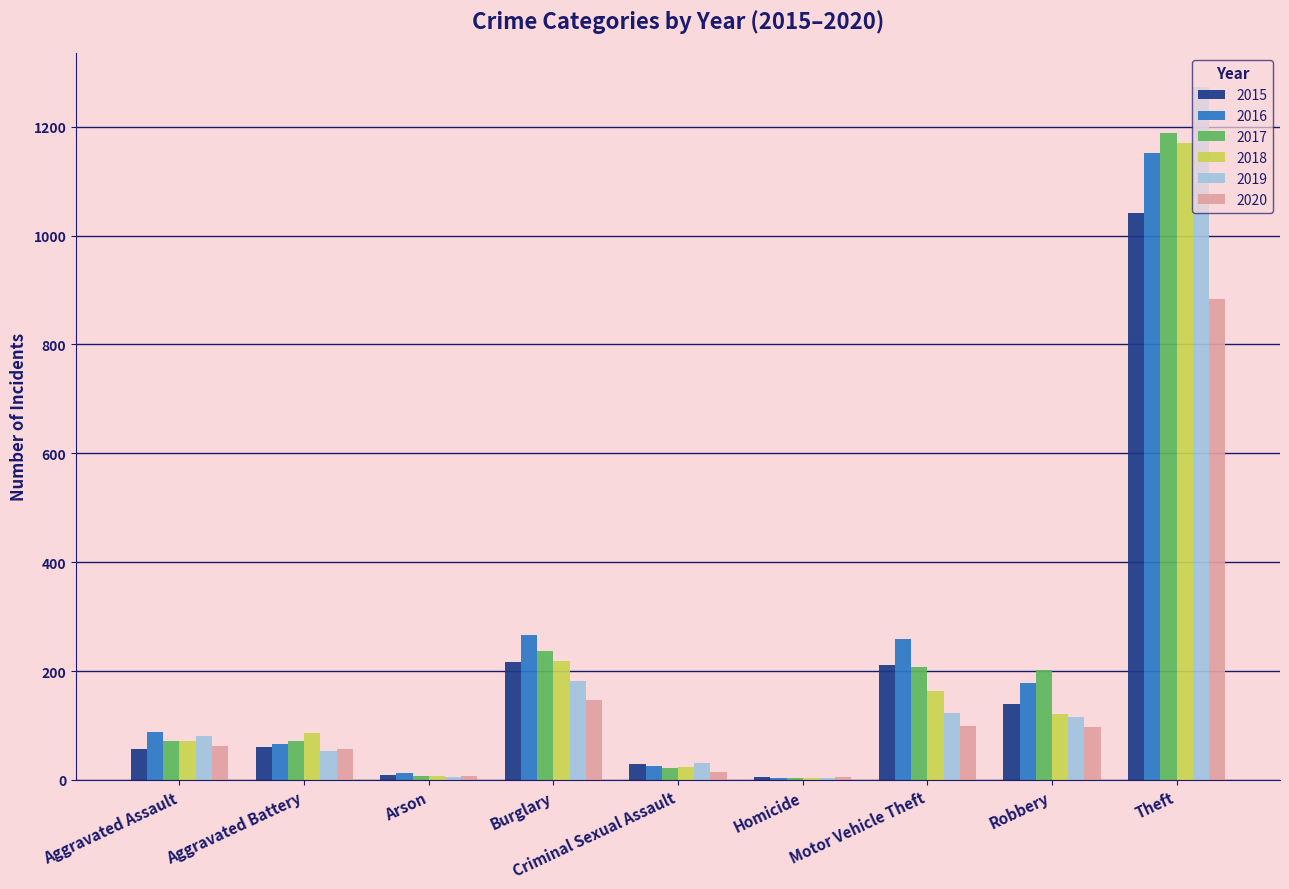

Is the value of 2019 at Robbery greater than the value of 2016 at Criminal Sexual Assault?

Yes